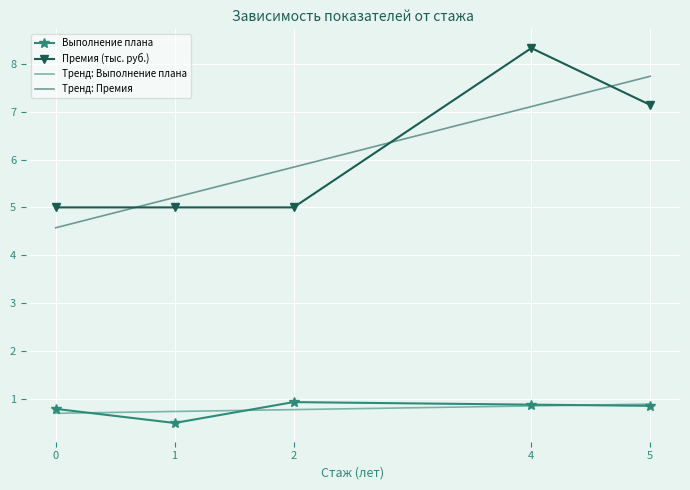

What is the value of the Выполнение плана point at the 3rd from the left?

0.9